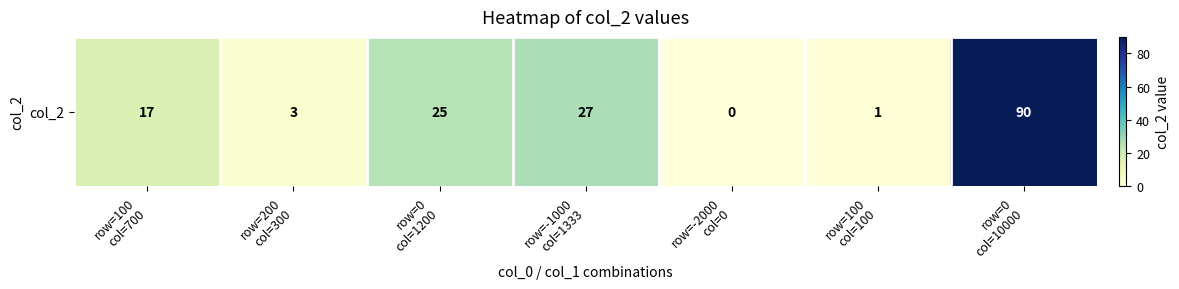

List the labels in order of value, largest first.

row=0
col=10000, row=-1000
col=1333, row=0
col=1200, row=100
col=700, row=200
col=300, row=100
col=100, row=-2000
col=0